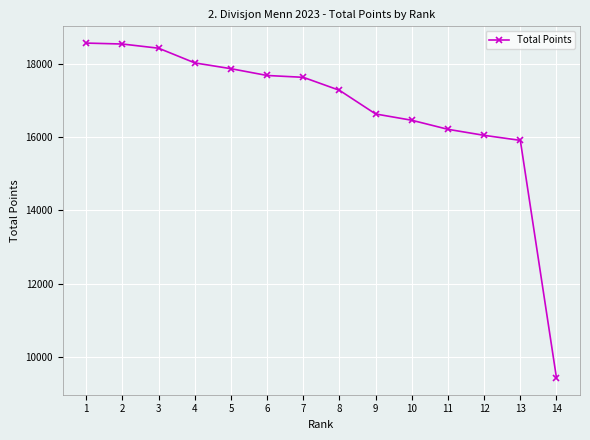

What is the sum of the values at 1 and 6?

36239